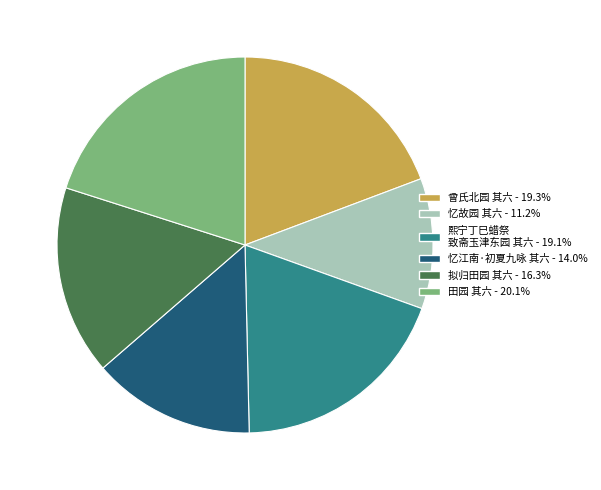

Is there any slice that represents more than half of the pie?

No